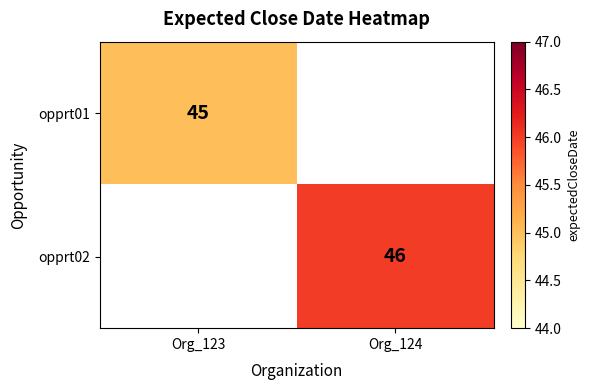

True or false: opprt02 has a value of 46 at Org_124.

True